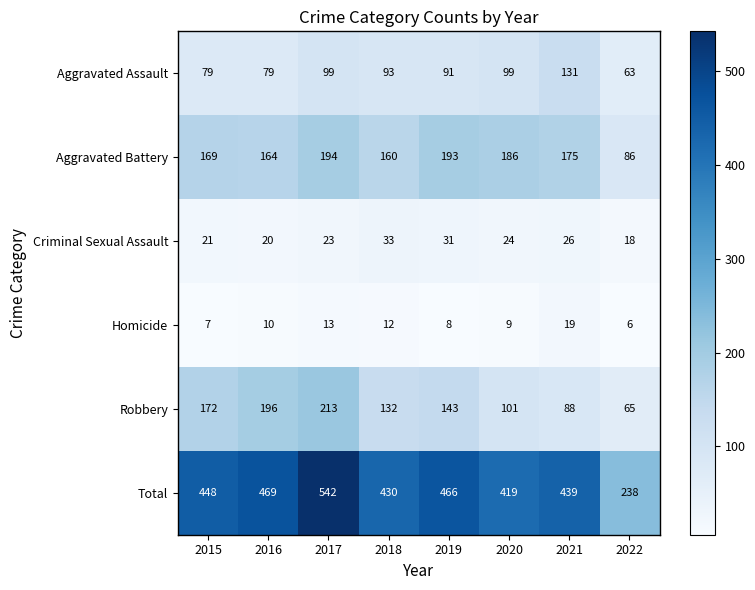

At which label is Total closest to 390?

2020